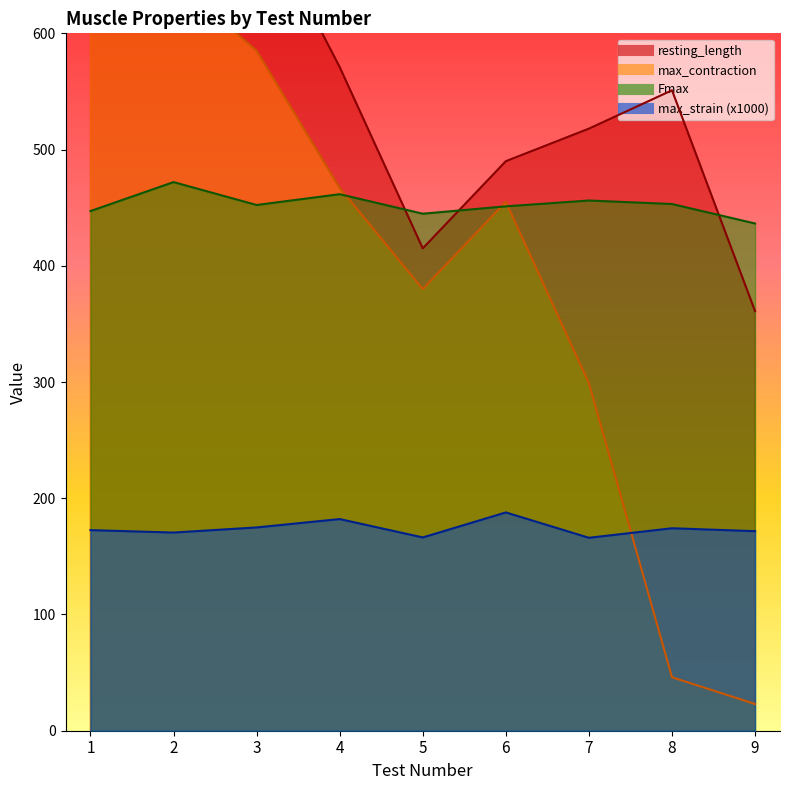

Rank the series at 1 from highest to lowest value.

resting_length, max_contraction, Fmax, max_strain